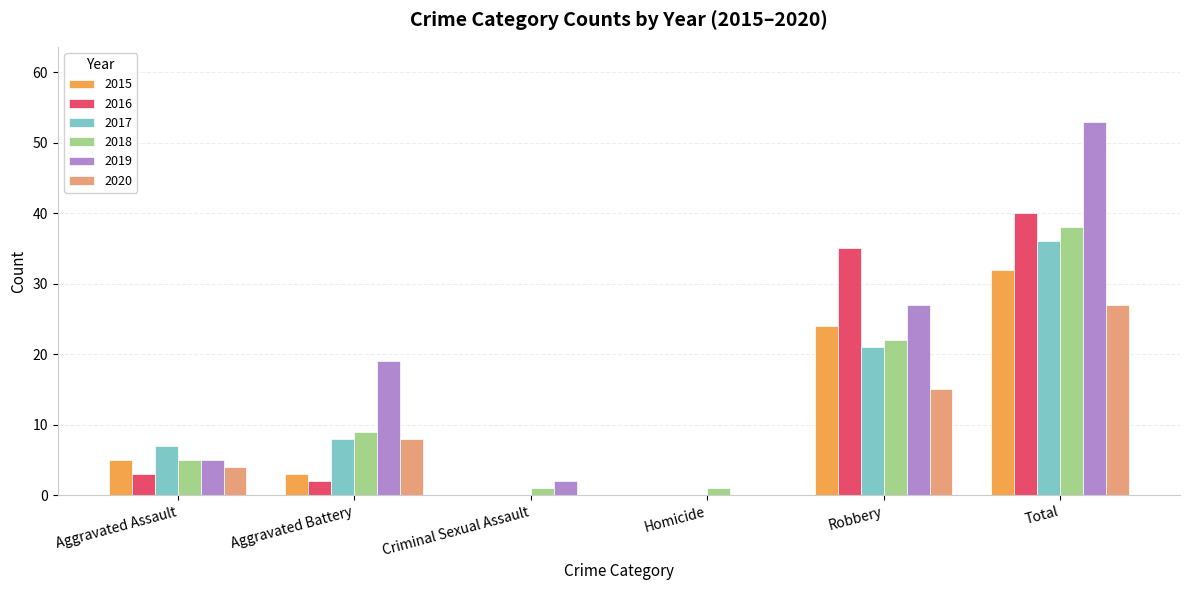

What is the sum of all 2016 values?

80